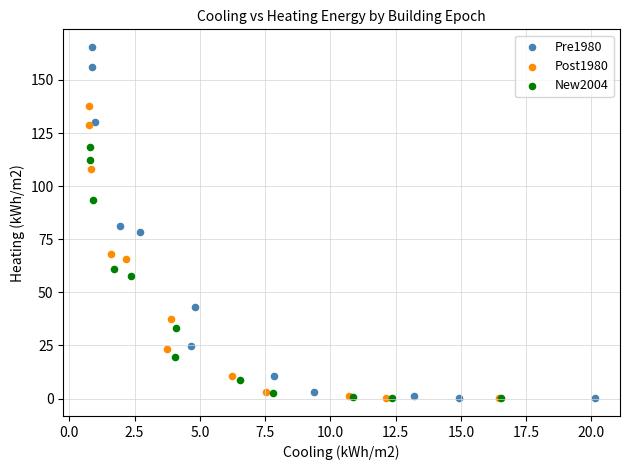

Which series contains the highest Y value?

Pre1980